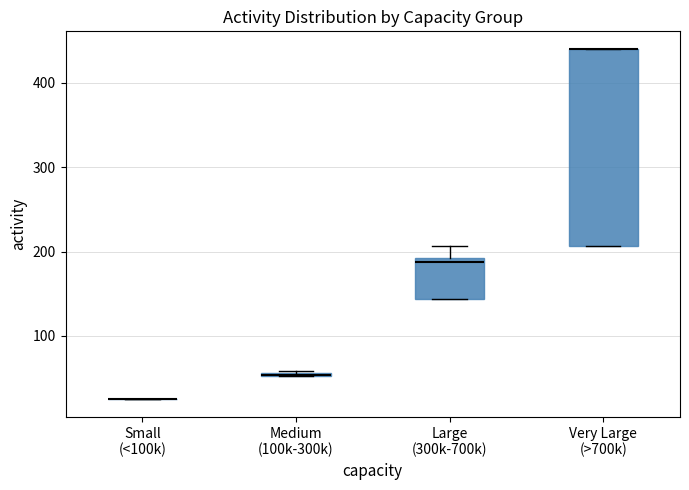

Comparing the boxes themselves (not the whiskers), which one is the tallest?

Very Large (>700k)